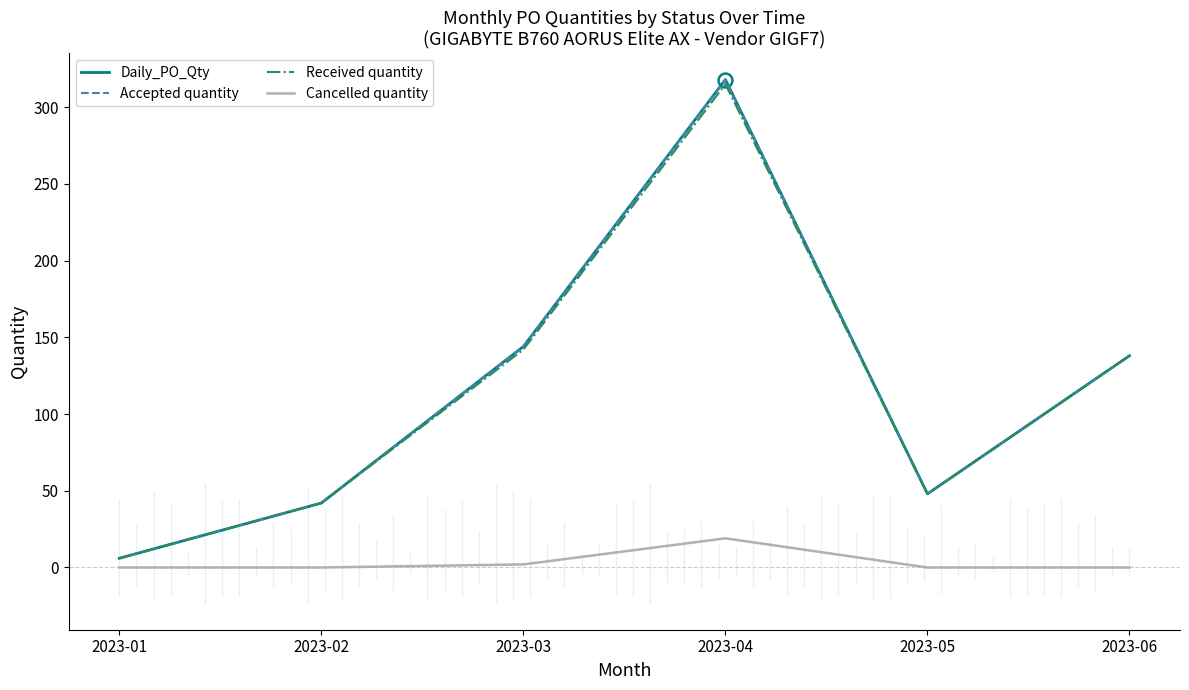

How many lines are shown in the chart?

4